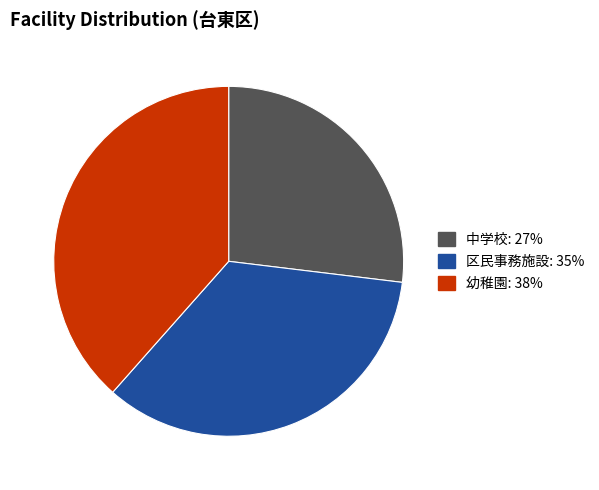

Is there any slice that represents more than half of the pie?

No